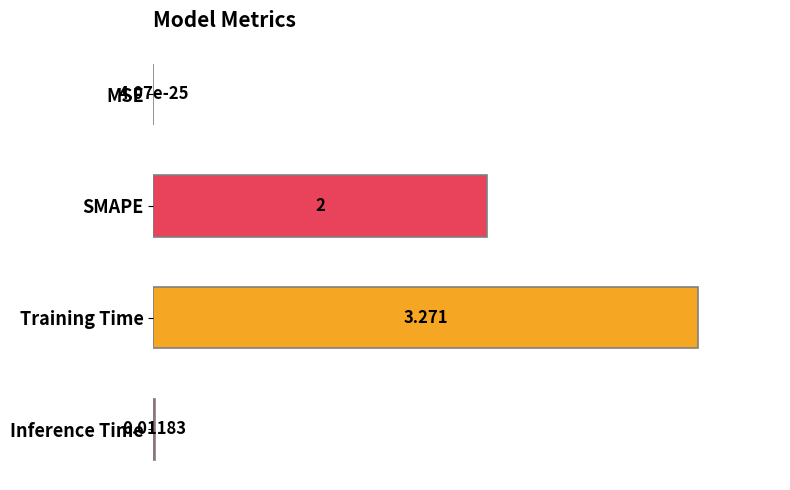

Where is the data nearest to the value 0?

MSE